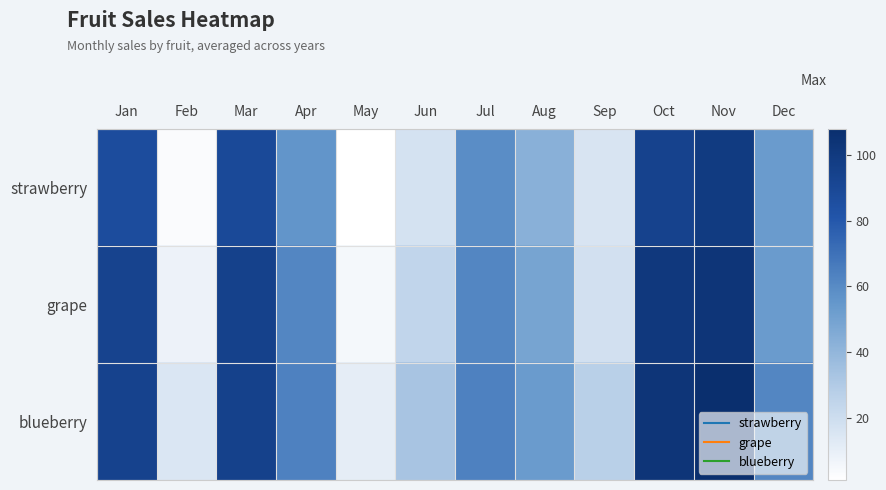

Which series has the widest spread of values?

strawberry